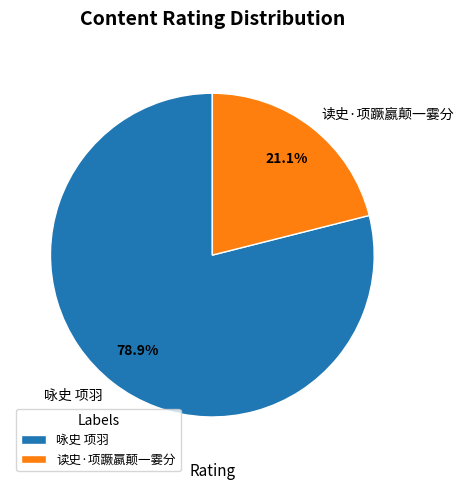

Between 读史·项蹶嬴颠一霎分 and 咏史 项羽, which is larger?

咏史 项羽